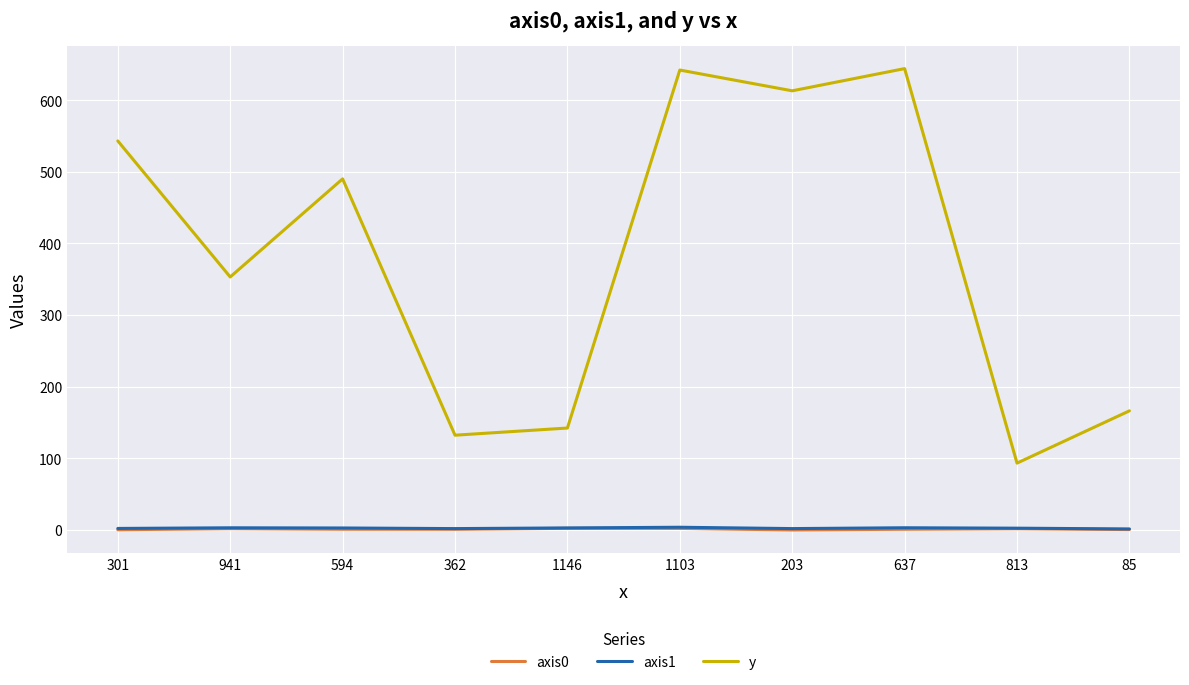

True or false: y has more than 1 points higher than both neighbors.

True